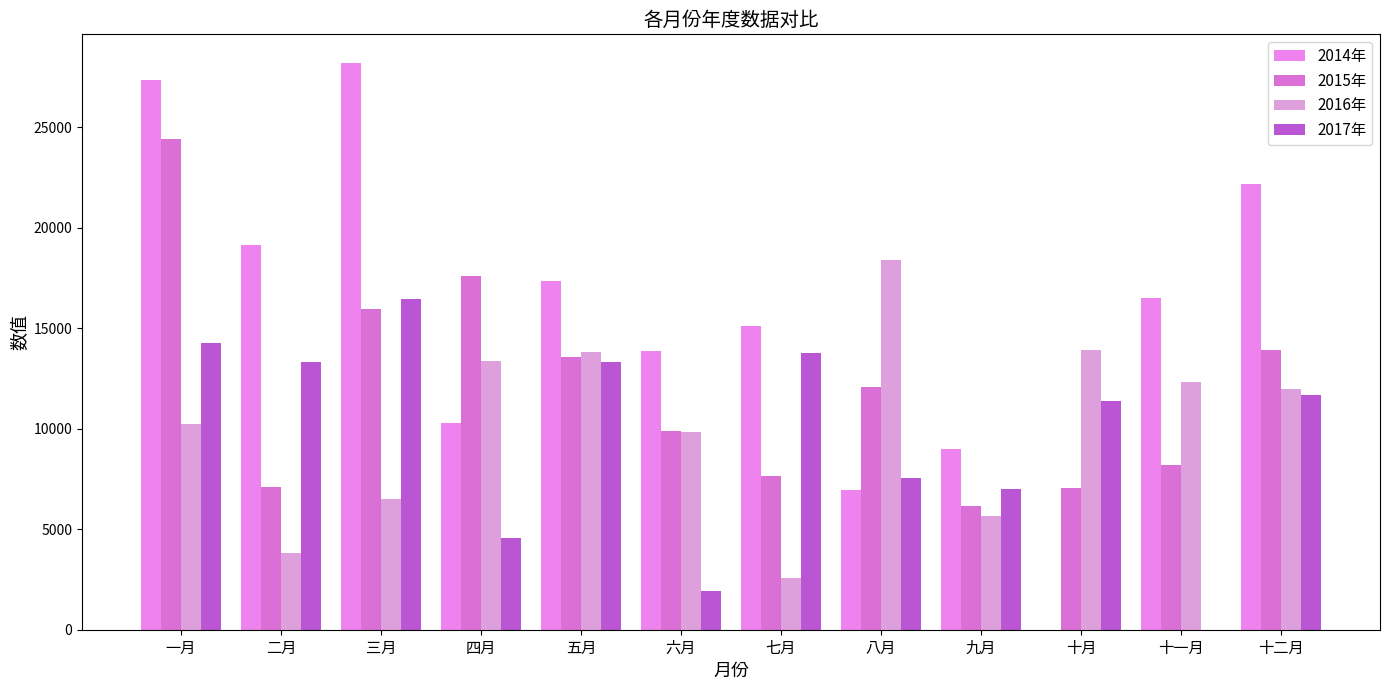

Are the bars grouped side by side (vs. stacked)?

Yes